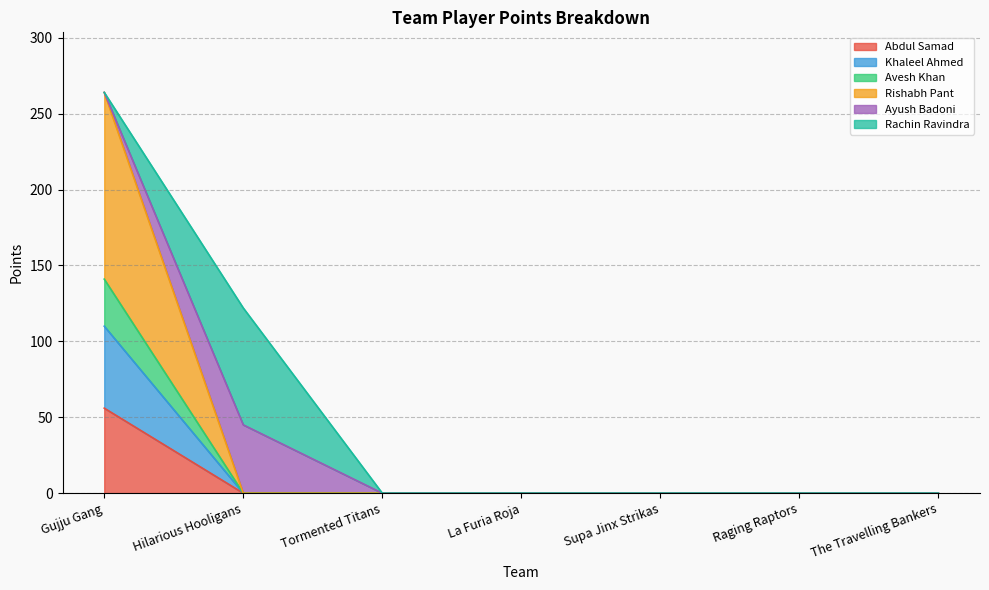

True or false: Khaleel Ahmed has more than 1 points higher than both neighbors.

False